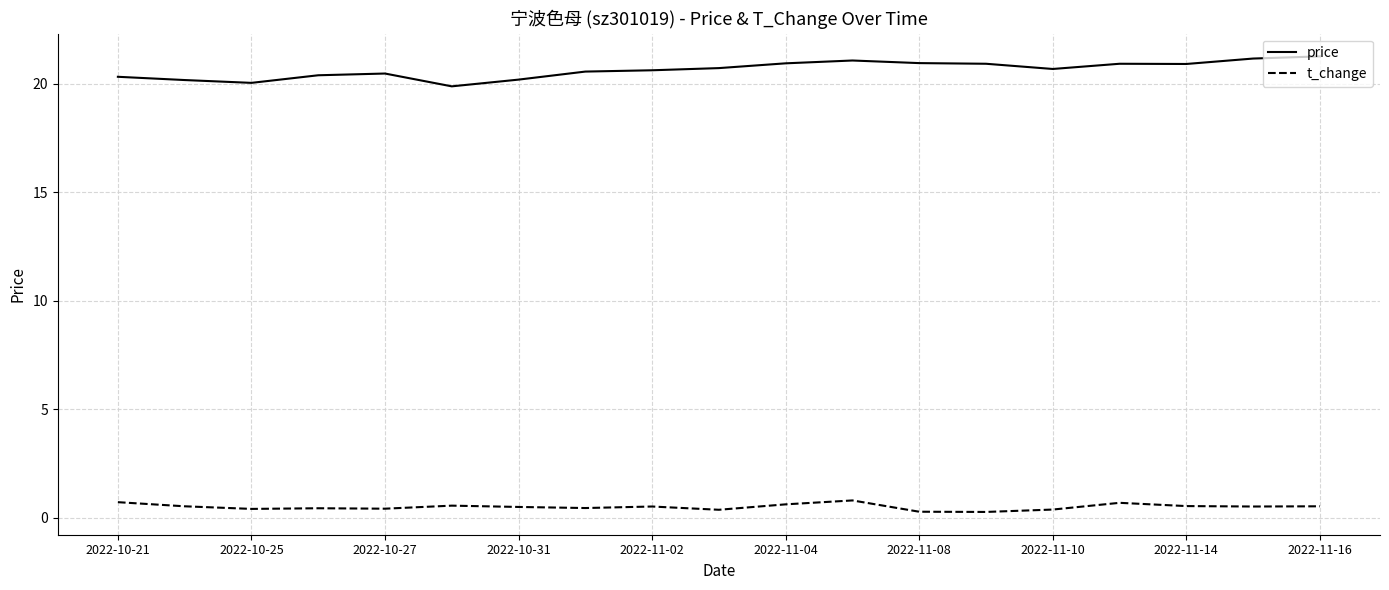

At how many categories does at least one series exceed 5?

19